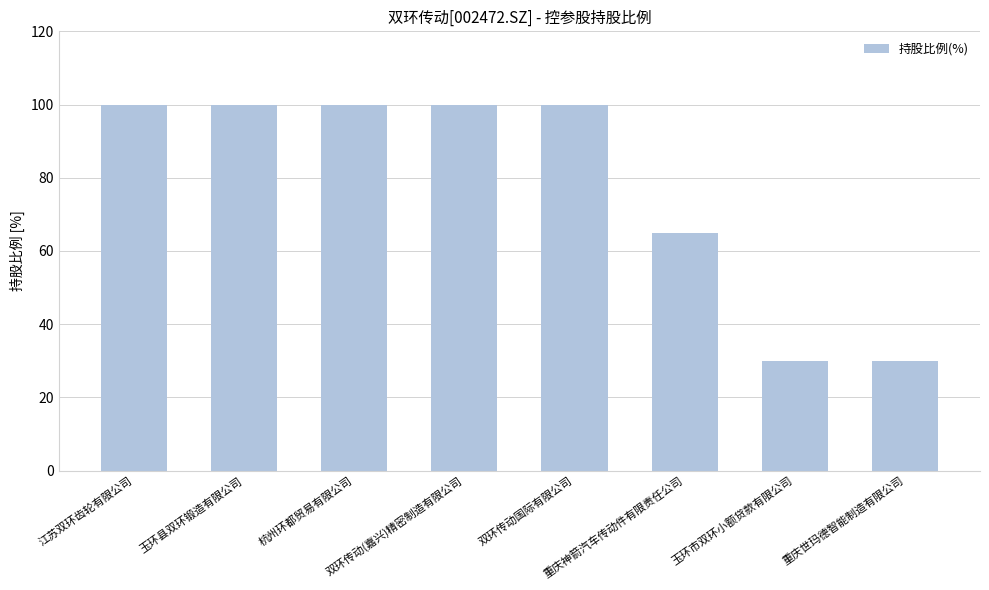

Reading left to right, list all the values displayed in this chart.

100	100	100	100	100	65	30	30